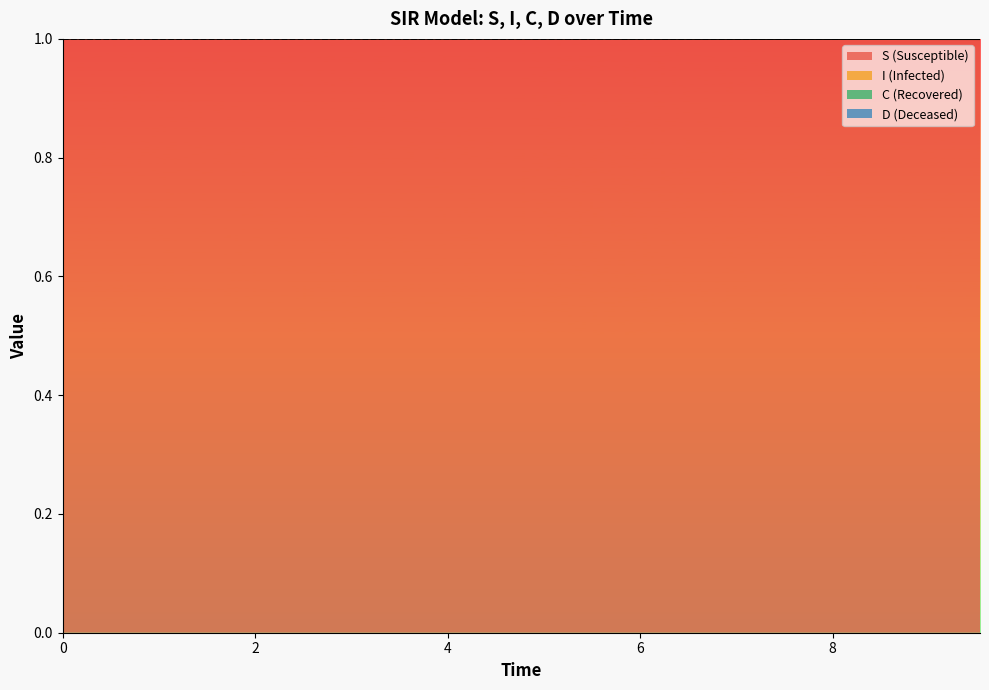

True or false: S and C intersect in this chart.

False